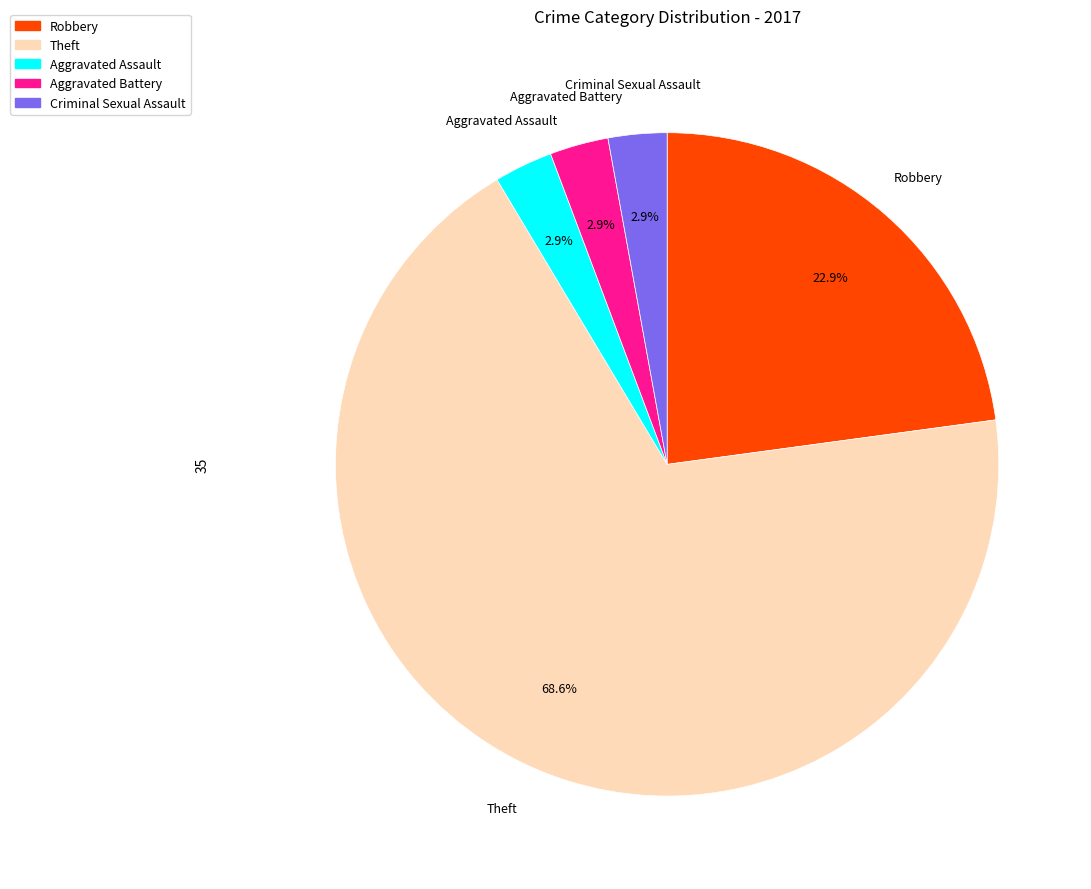

How many slices are in this pie chart?

5